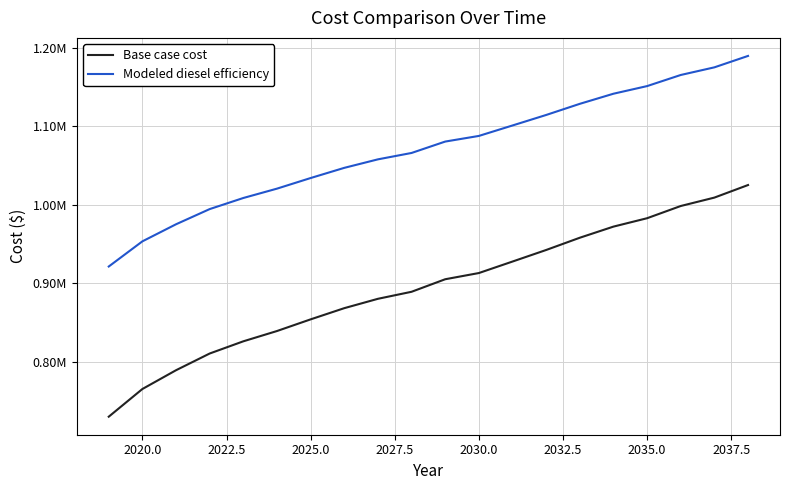

At how many categories does at least one series exceed 879003?

20